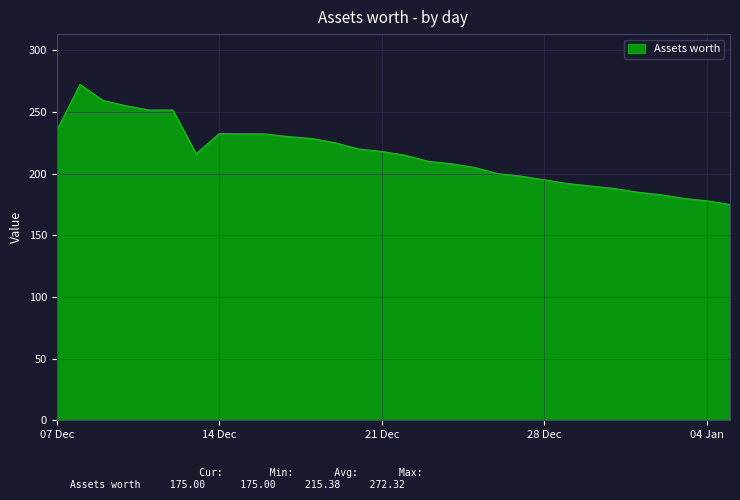

How many lines are shown in the chart?

1